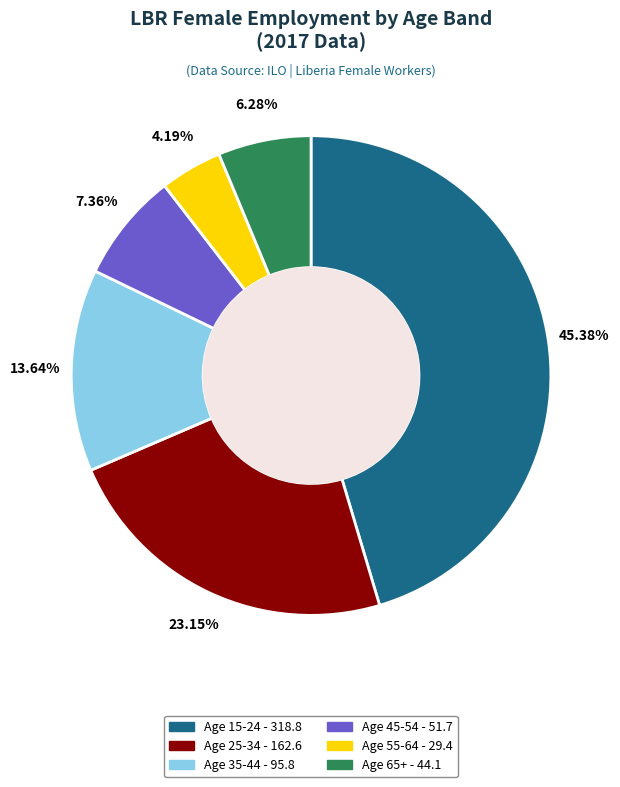

Is there a majority slice in this chart?

No